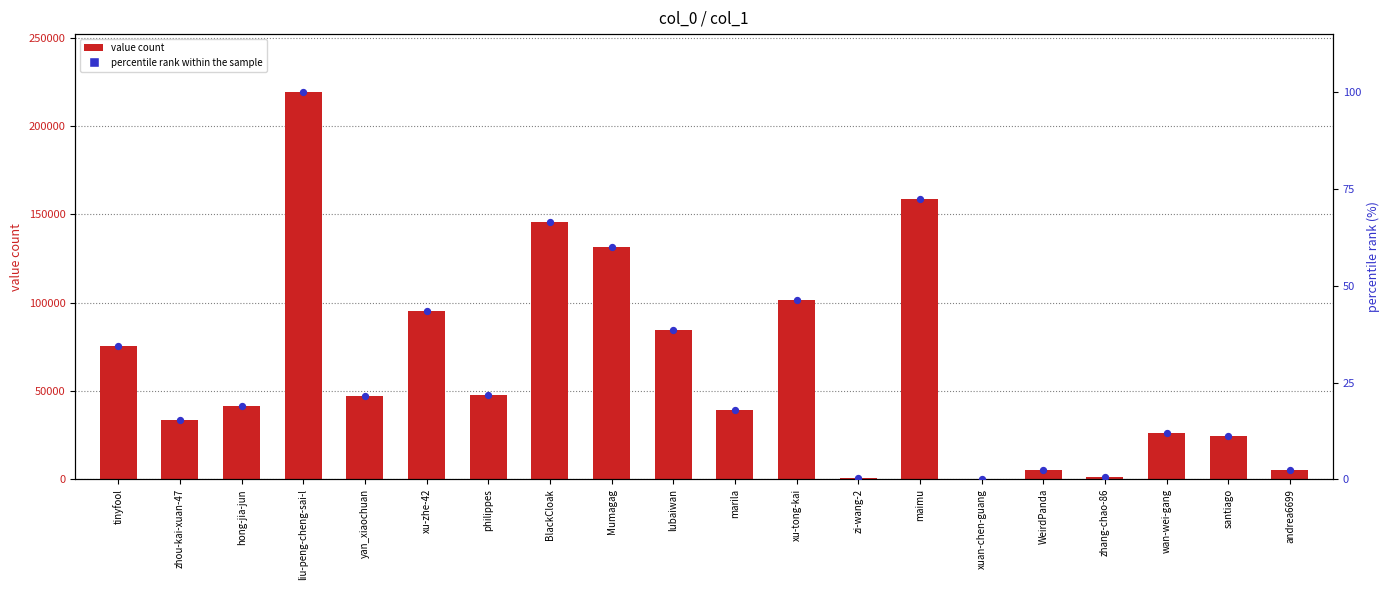

What is the total value across all series at maimu?

158915.5